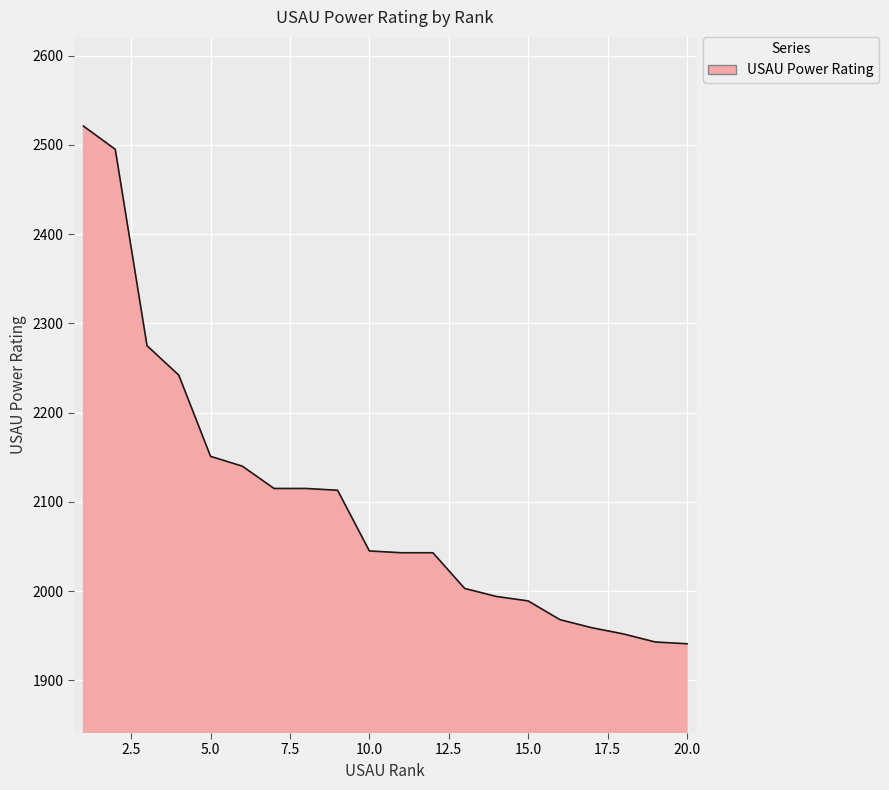

What is the greatest value displayed?

2521